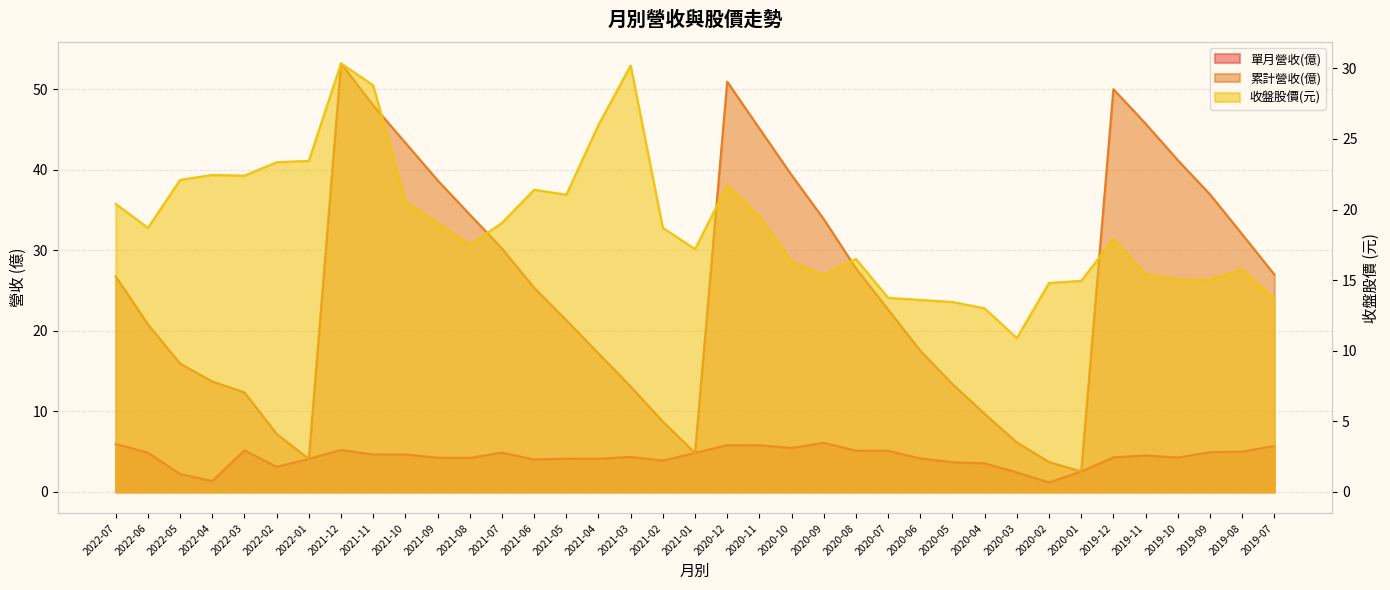

At which label does 單月營收(億) first exceed 4?

2022-07